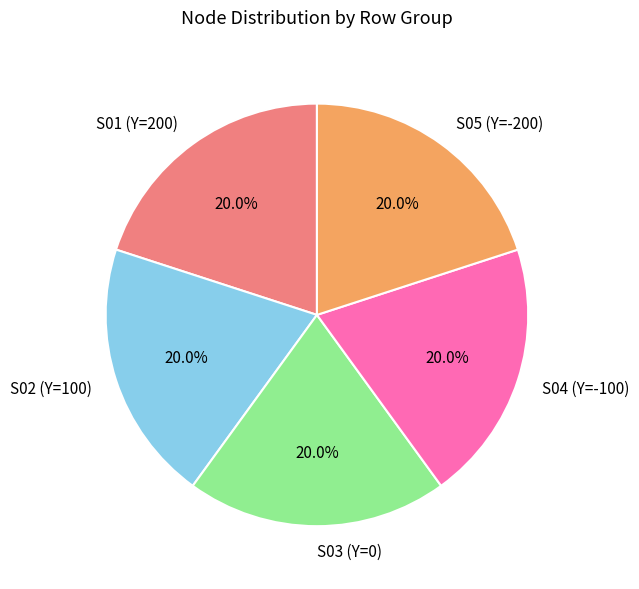

Count the number of slices in the pie.

5